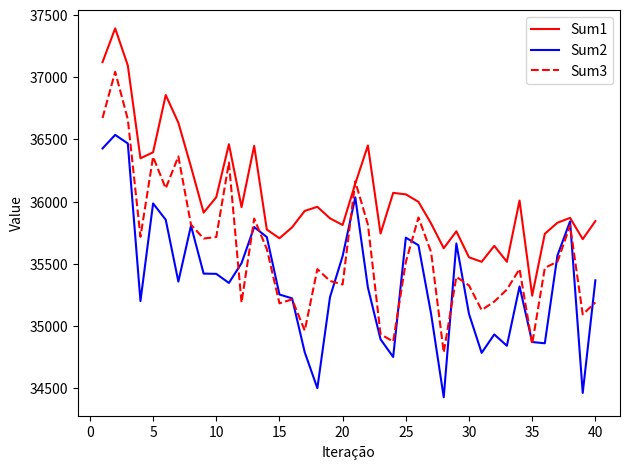

List the series in order of their peak value, highest first.

Sum1, Sum3, Sum2